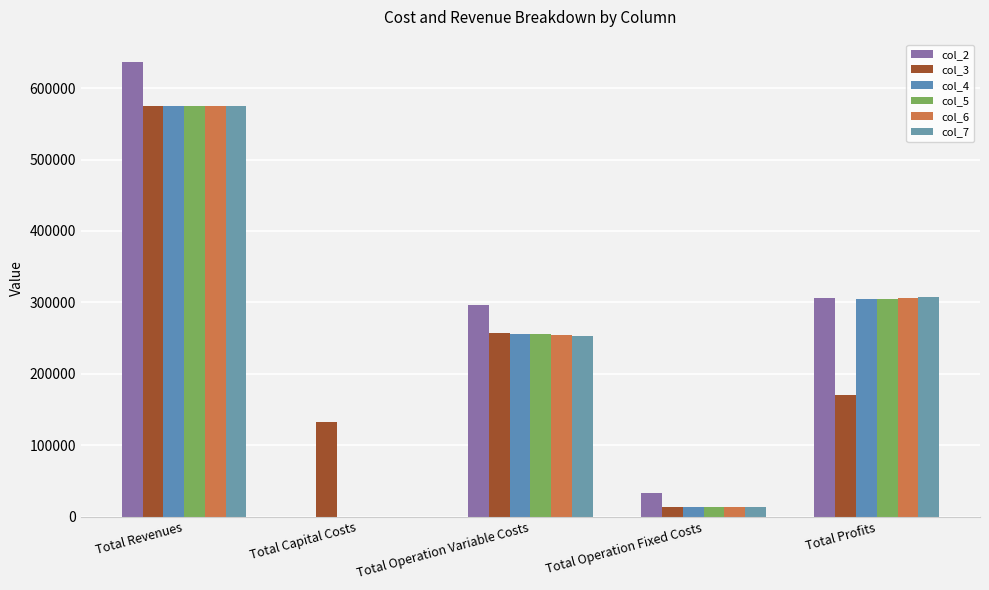

What is the spread (max minus min) of values at Total Operation Variable Costs?

43323.4